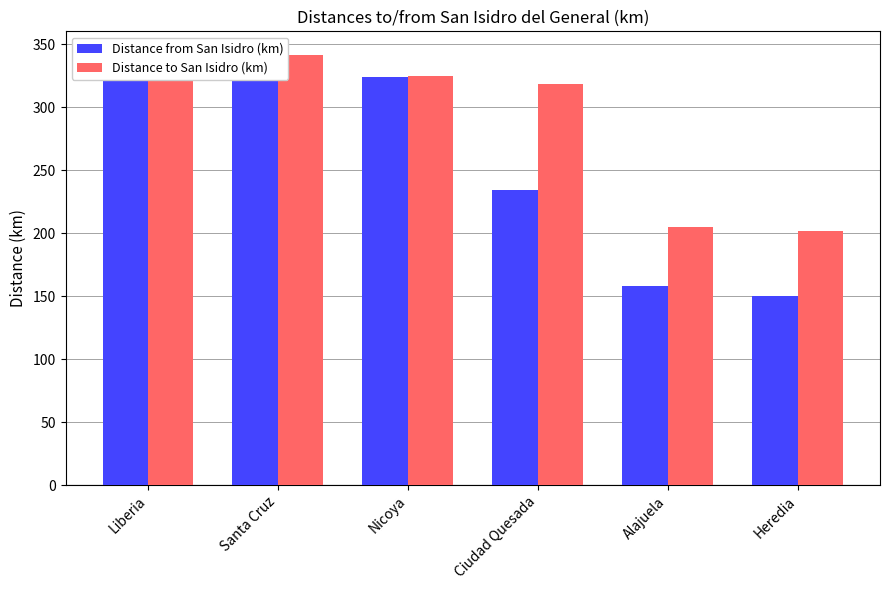

True or false: Distance from San Isidro (km) has a value of 324 at Nicoya.

True